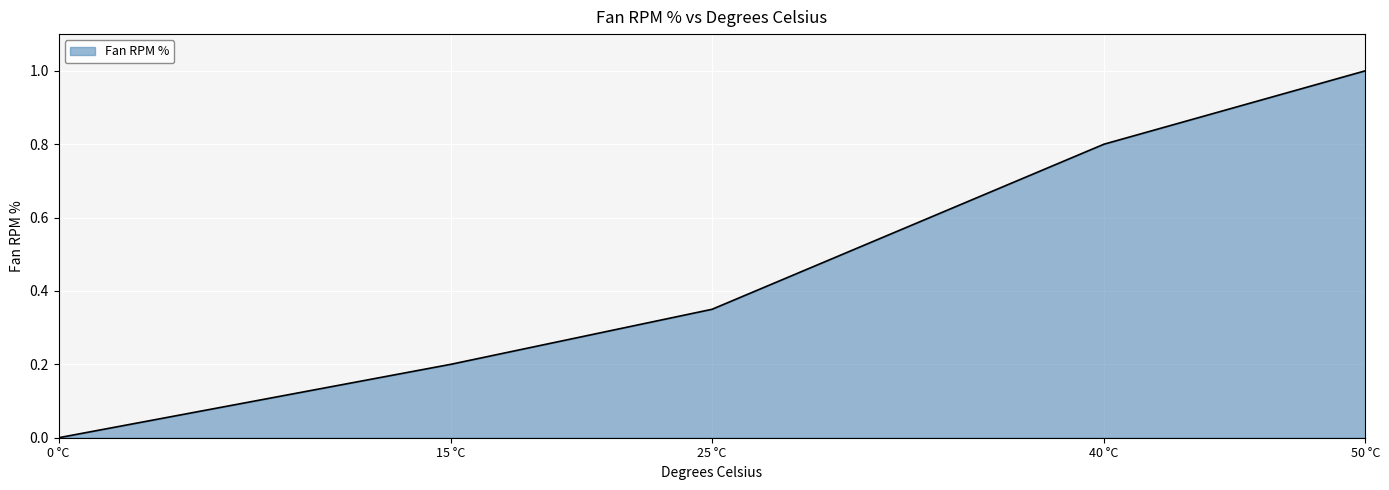

How many positive values are there?

4